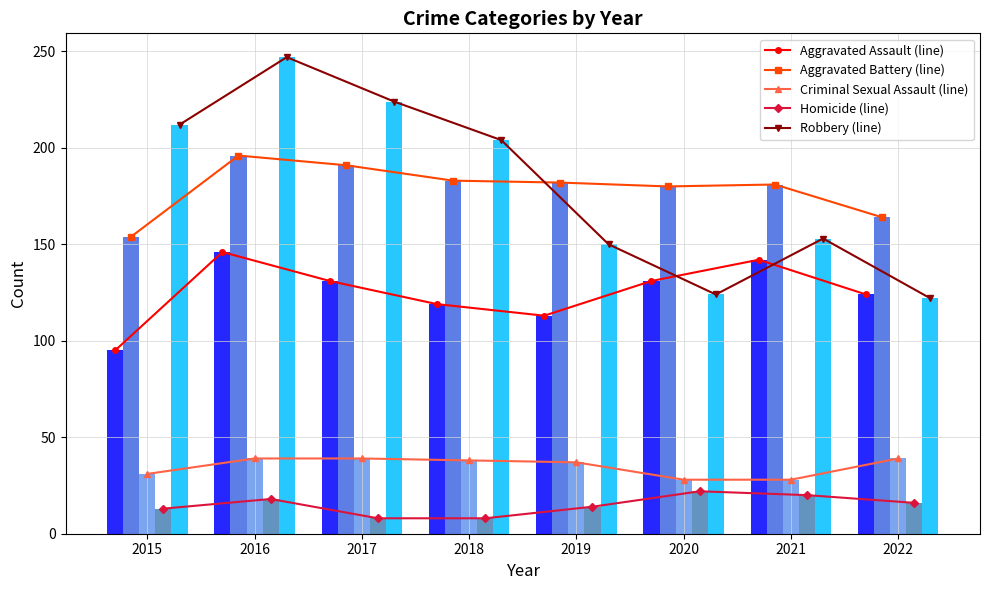

What is the difference between the maximum and minimum values in the Criminal Sexual Assault series?

11